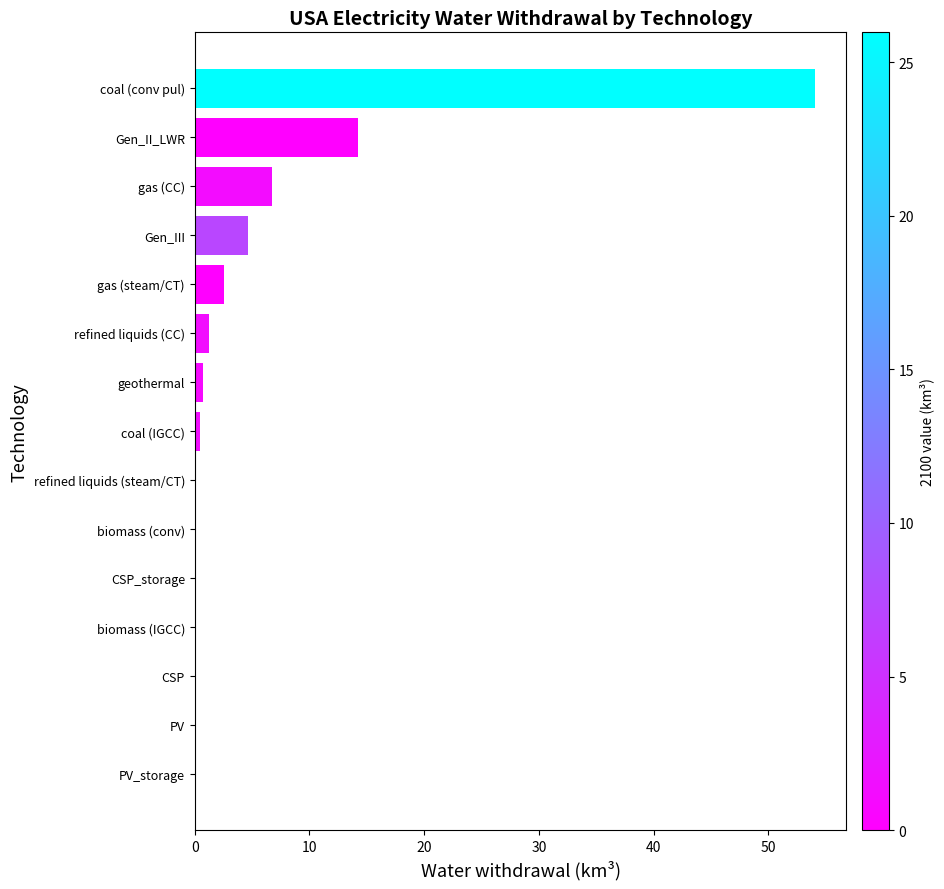

Are the bars grouped side by side (vs. stacked)?

No